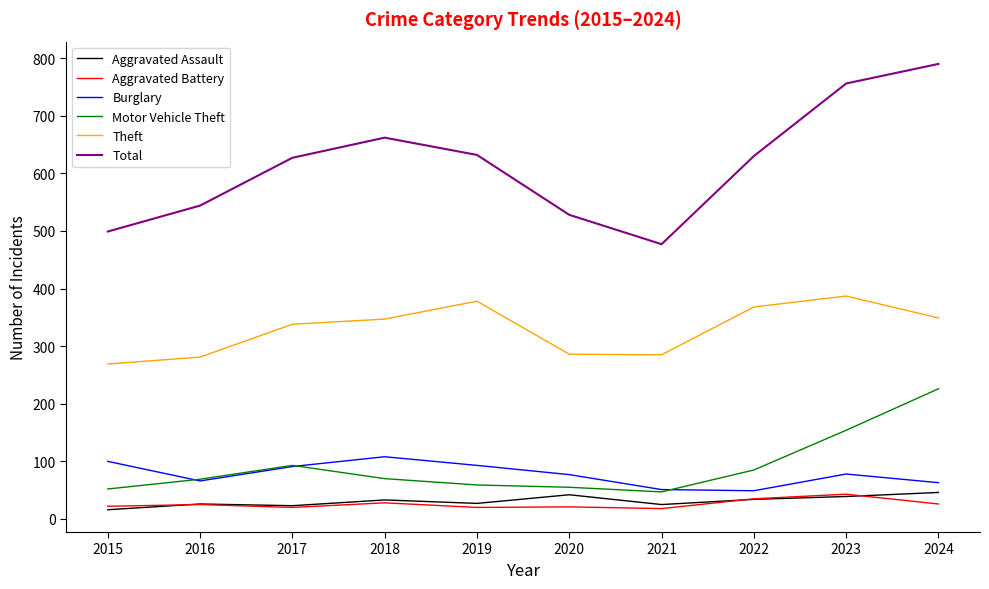

What are all the series names shown in the legend?

Aggravated Assault, Aggravated Battery, Burglary, Motor Vehicle Theft, Theft, Total